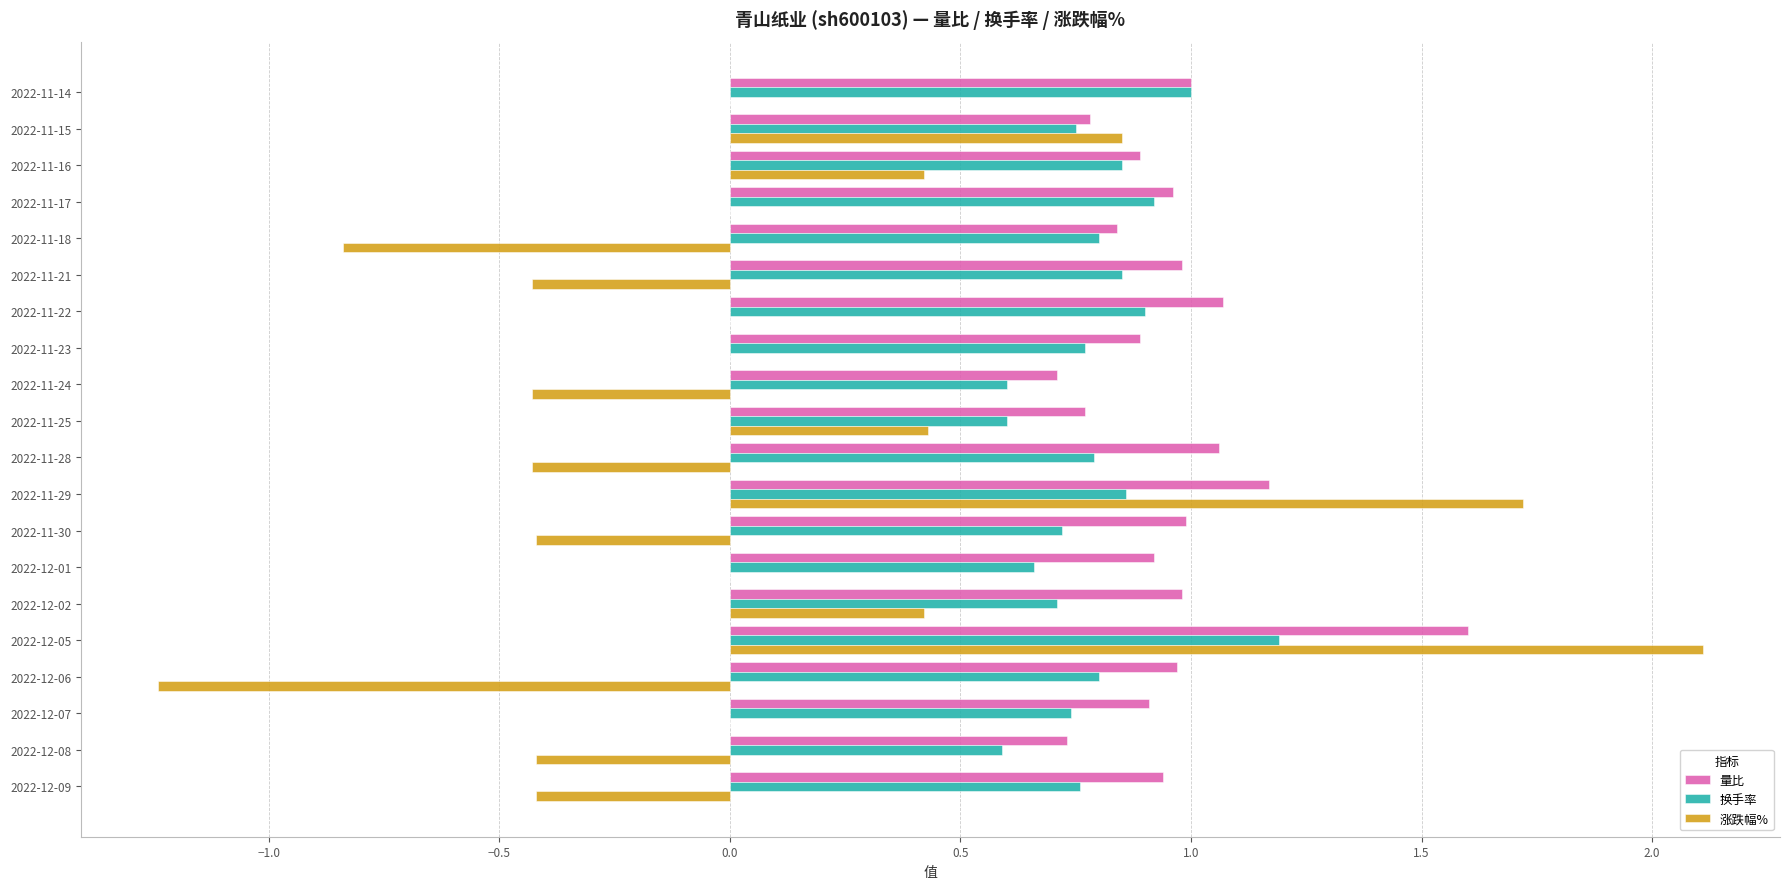

The value of 换手率 at 2022-11-21 is 0.8. True or false?

True